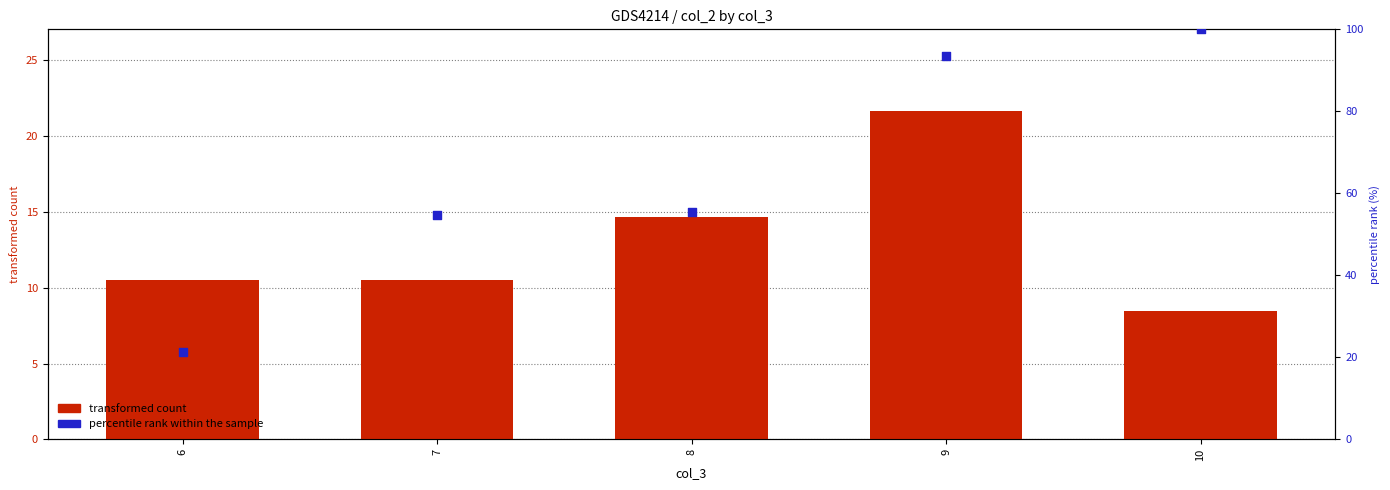

At how many categories does at least one series exceed 41?

4